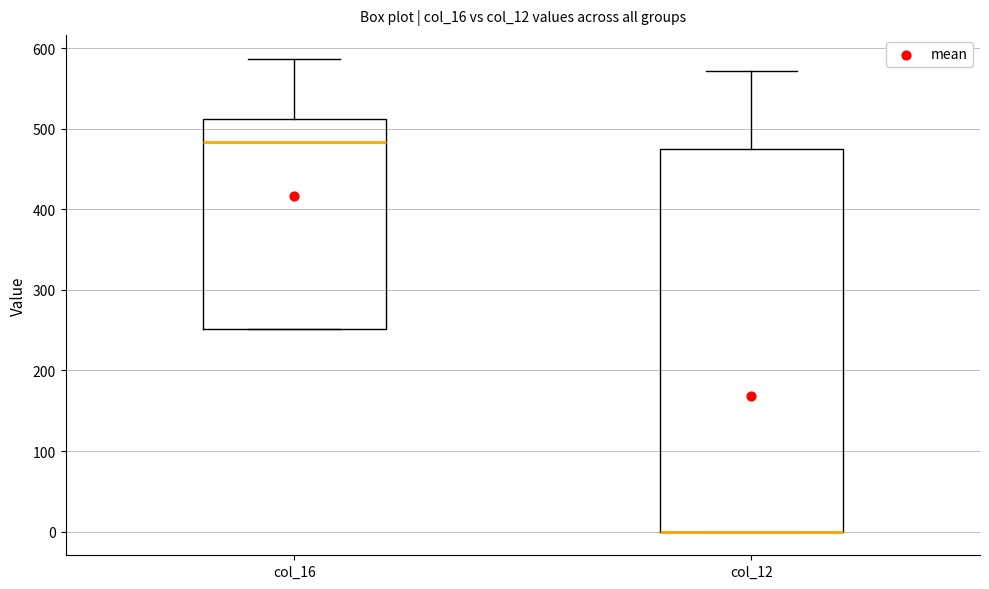

Reading left to right, read every box against the y-axis: the position of its median line, the range the box covers, and the ends of its whiskers. The values are not printed on the chart, so give them approximately, as read against the axis.

col_16: median 480, box 250 to 510, whiskers 250 to 590
col_12: median 0 (drawn on the box's lower edge), box 0 to 470, whiskers 0 to 570